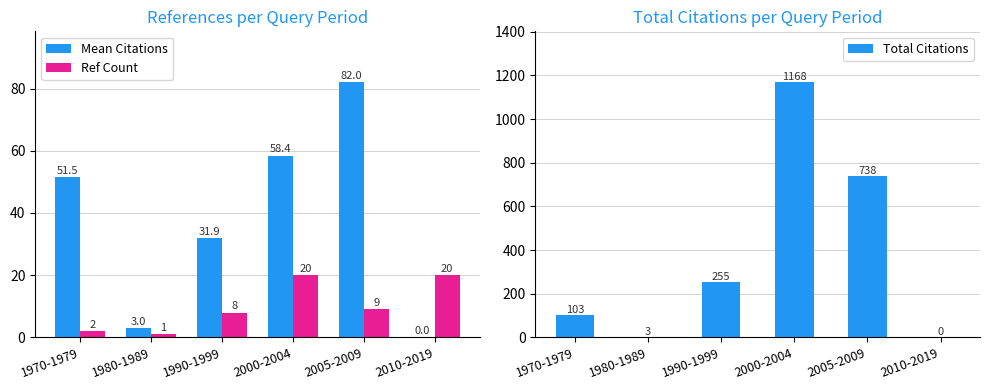

The Total Citations series shows 506.2 at 2005-2009. True or false?

False